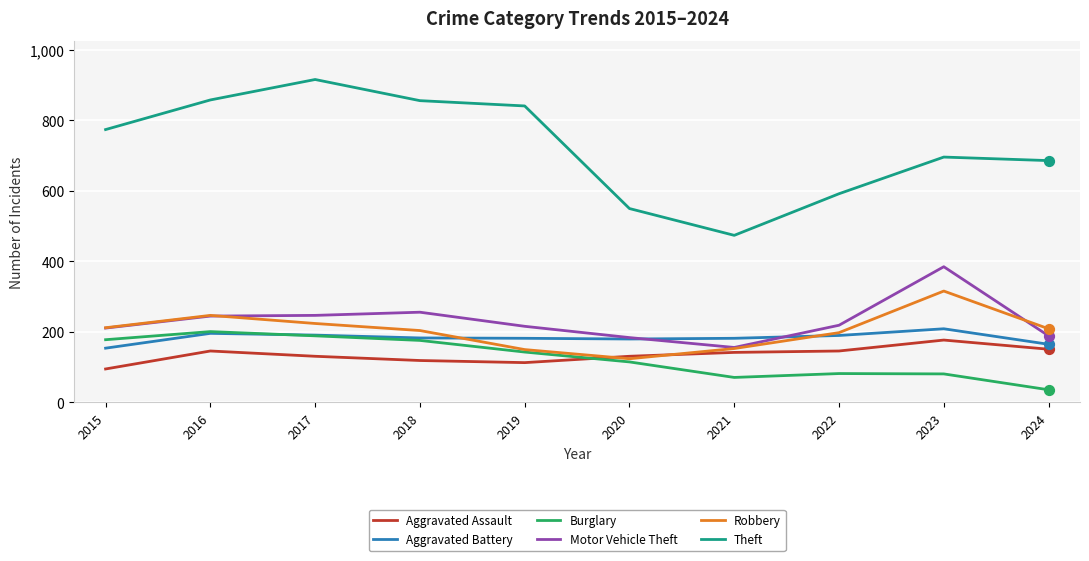

Which series has the largest total across all categories?

Theft